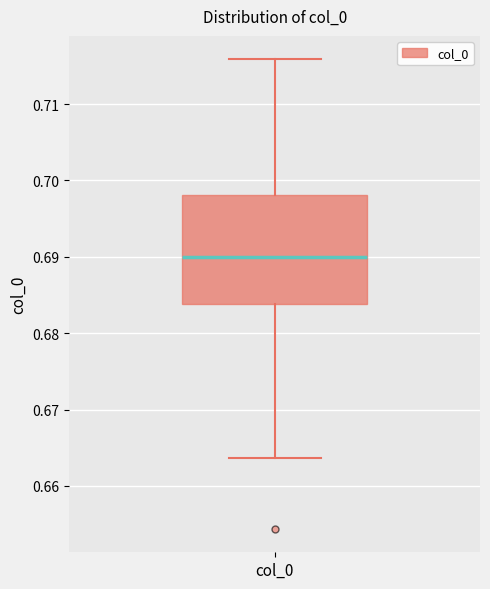

Read this box plot against the y-axis: the position of the median line, the range covered by the box, and the ends of both whiskers. The values are not printed on the chart, so give them approximately, as read against the axis.

median 0.690, box 0.684 to 0.698, whiskers 0.664 to 0.716